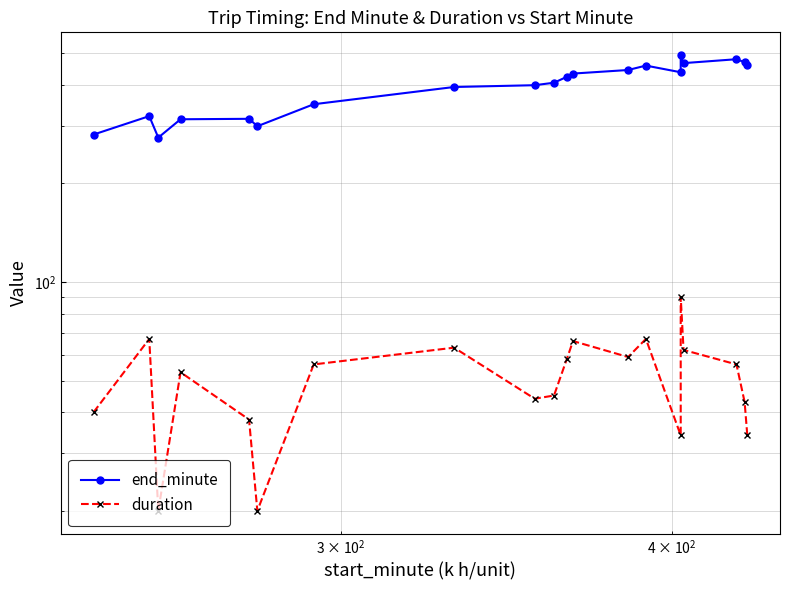

What is the difference between the maximum and second lowest values in the duration series?

70